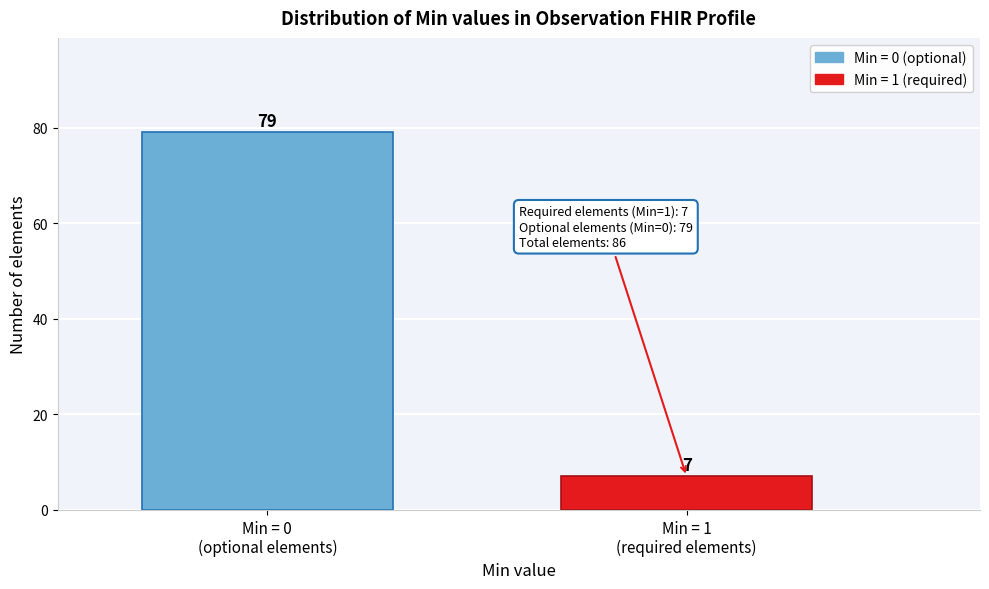

Reading left to right, what are all the values shown in this chart?

79	7